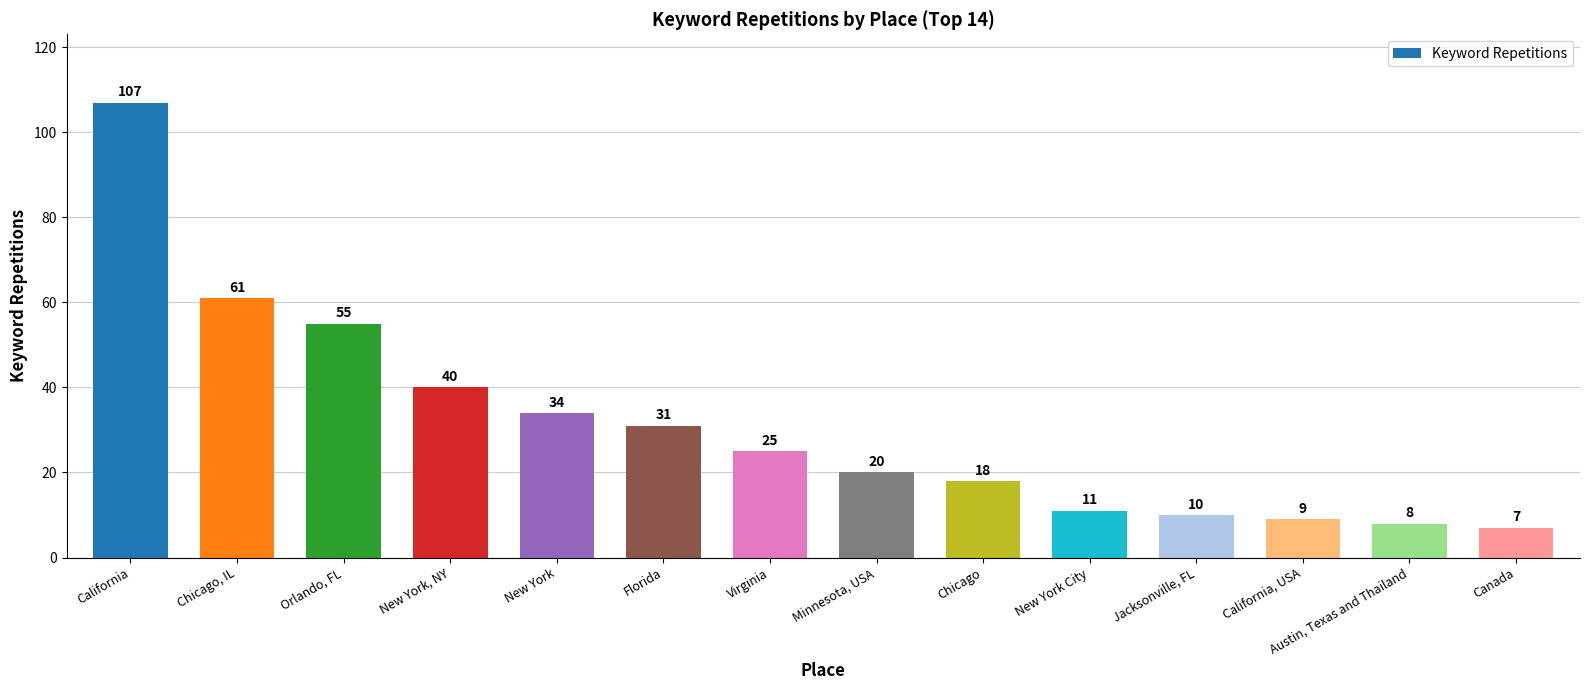

What position from the left is Austin, Texas and Thailand?

13